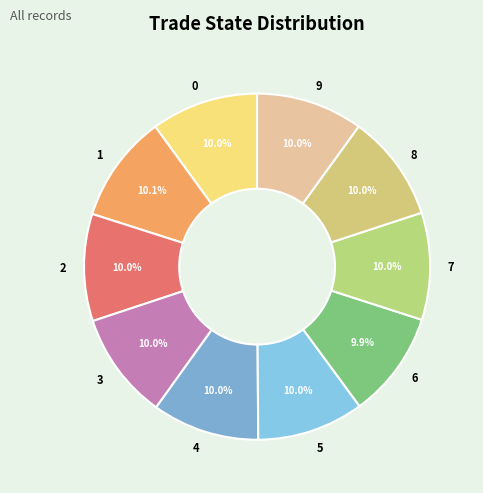

Is 5 the majority of the pie?

No